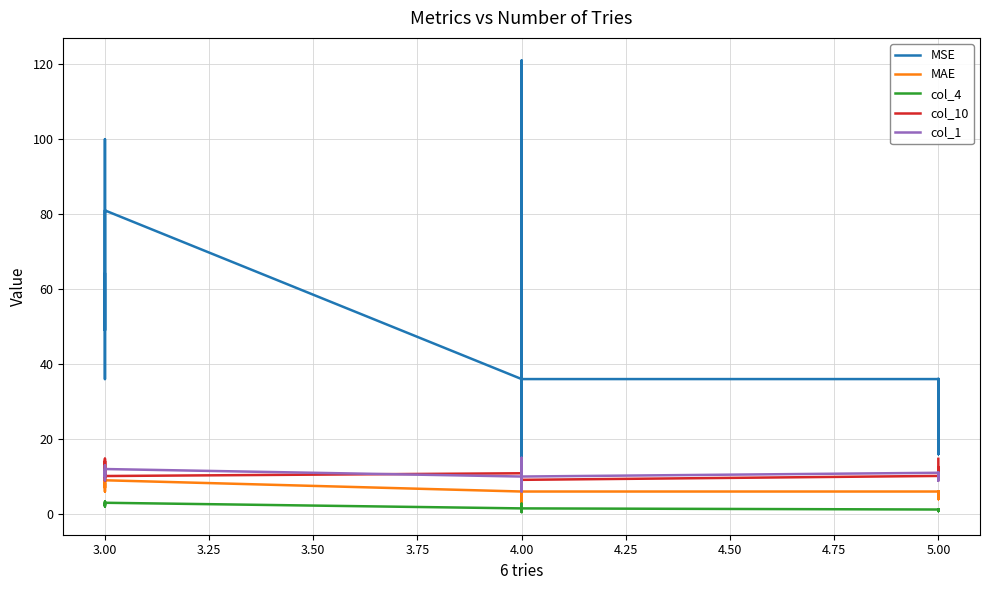

Count the number of data series in this chart.

5